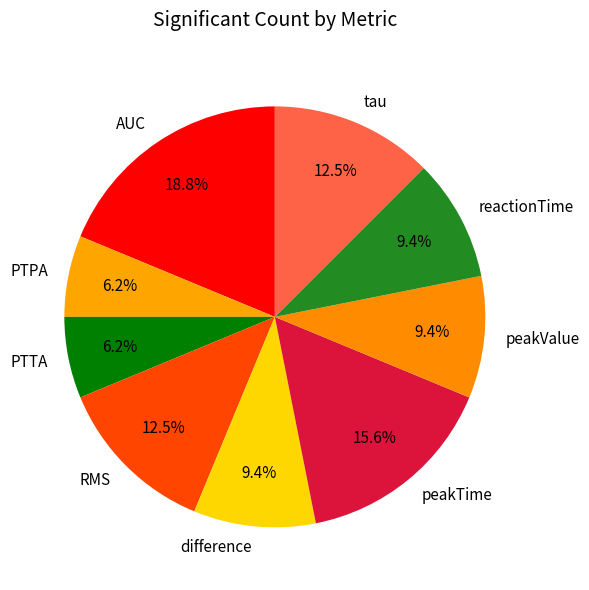

Do peakValue and PTPA together represent more than half of the pie?

No